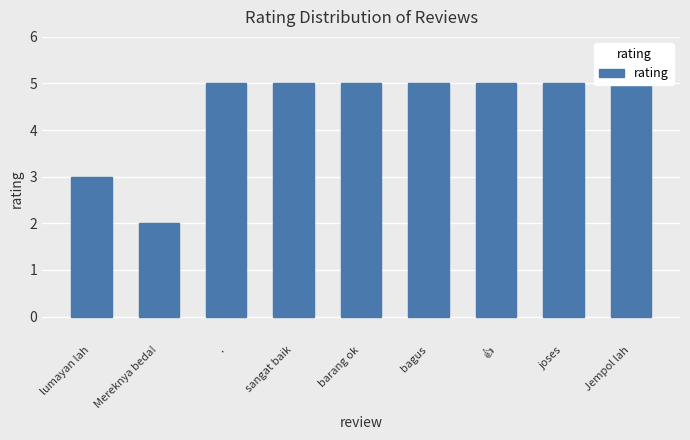

What is the difference between the maximum and minimum values?

3